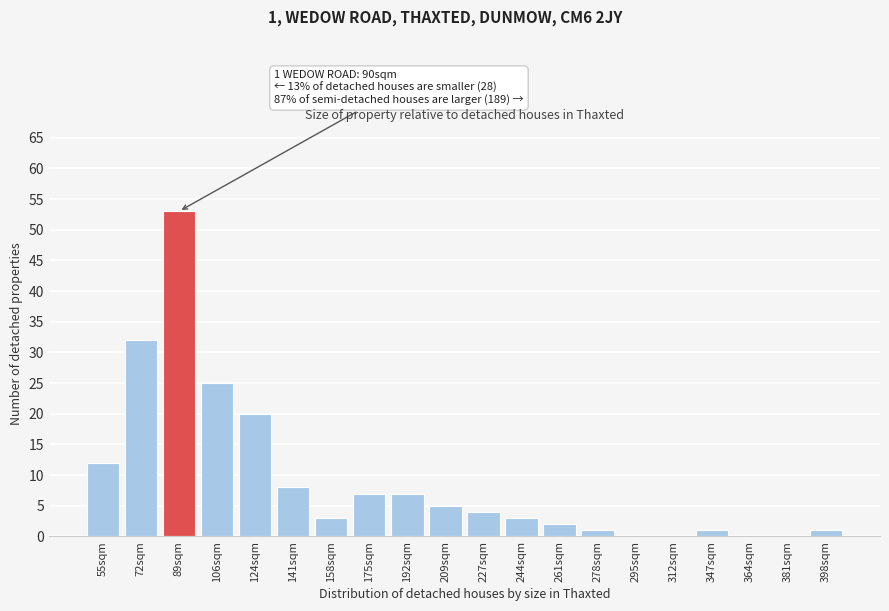

Reading right to left, list all the values displayed in this chart.

398sqm=1	381sqm=0	364sqm=0	347sqm=1	312sqm=0	295sqm=0	278sqm=1	261sqm=2	244sqm=3	227sqm=4	209sqm=5	192sqm=7	175sqm=7	158sqm=3	141sqm=8	124sqm=20	106sqm=25	89sqm=53	72sqm=32	55sqm=12